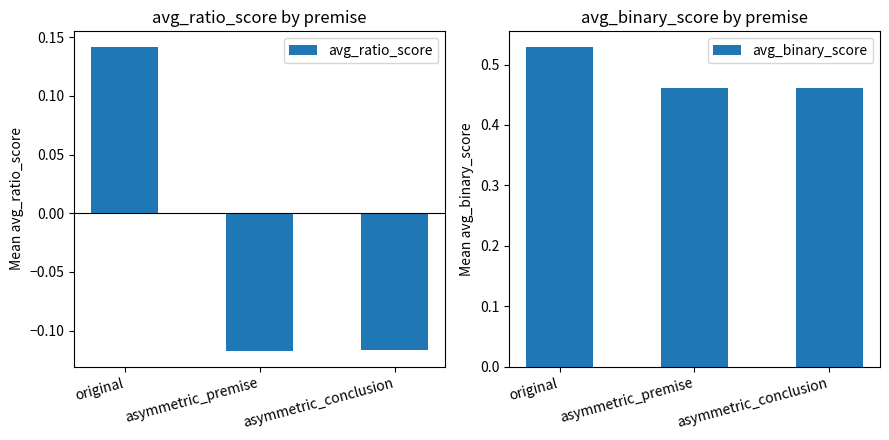

How many values in the avg_ratio_score series are below 0?

2